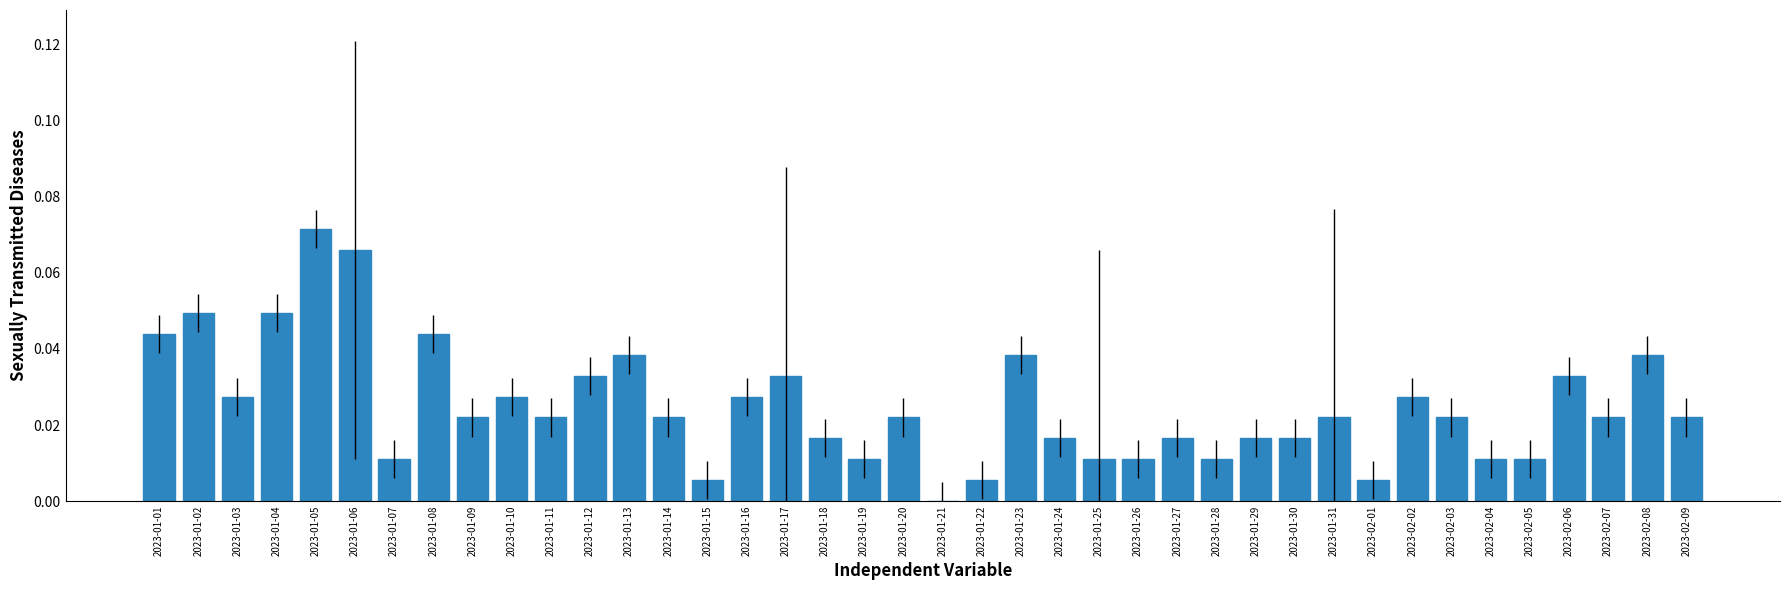

Which has a higher value, 2023-01-11 or 2023-01-16?

2023-01-16